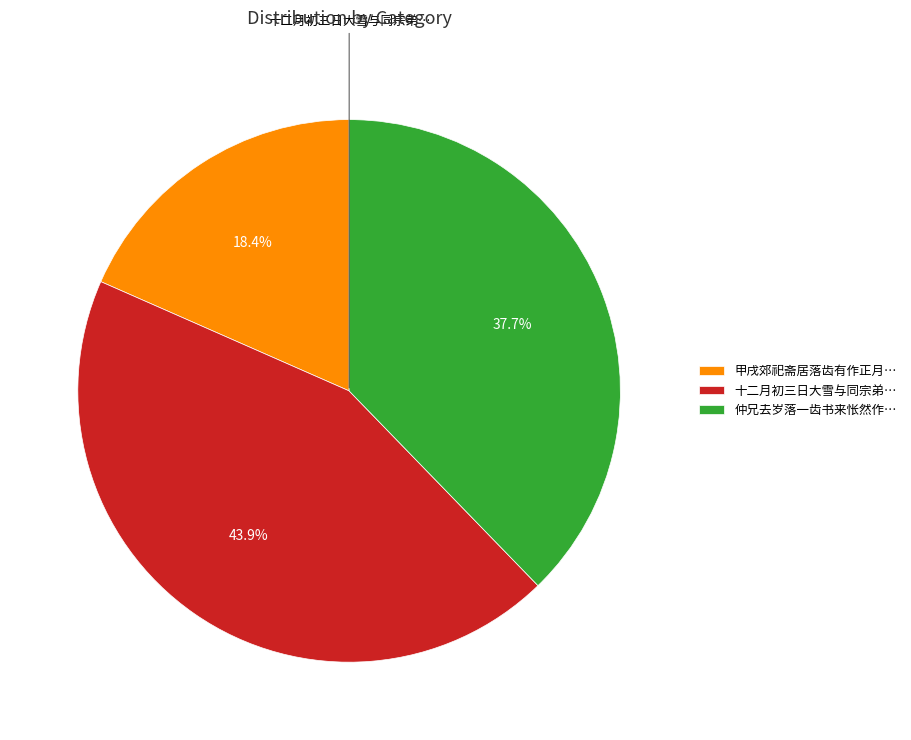

What percentage do 甲戌郊祀斋居落齿有作正月… and 十二月初三日大雪与同宗弟… together represent?

62.3%